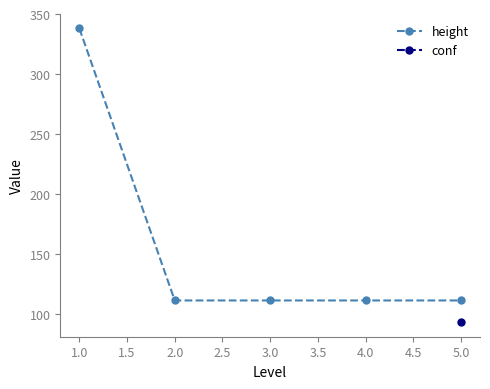

What is the difference between the maximum and second lowest values?

226.5